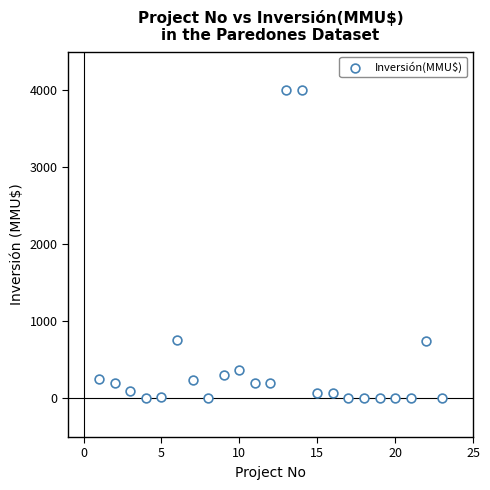

What is the range of X values (max minus min)?

22